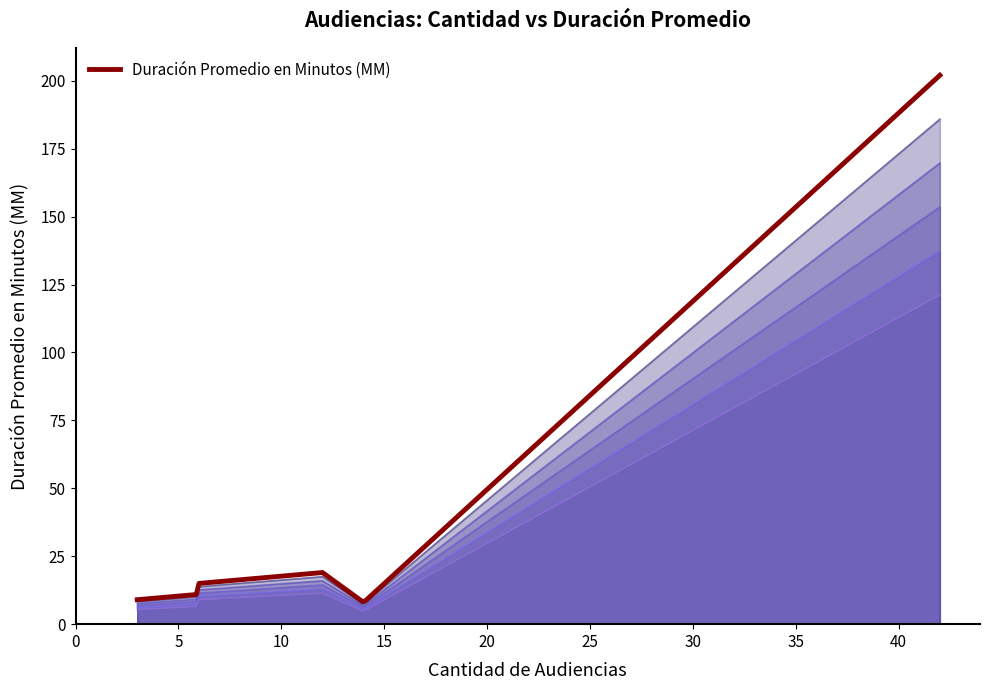

What is the maximum value for Duración Promedio en Minutos (MM)?

202.0